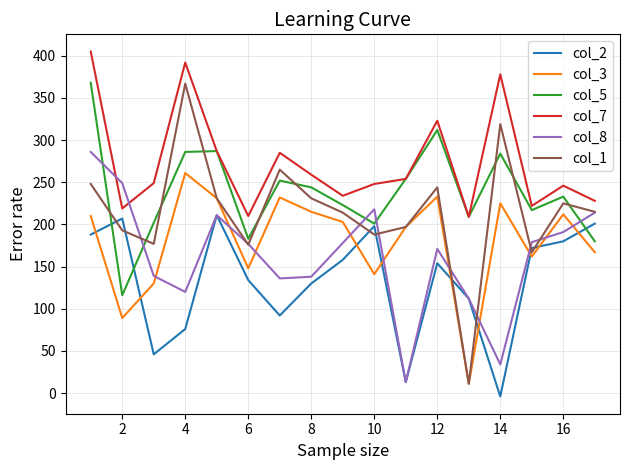

Does the chart display data point markers on the line(s)?

No